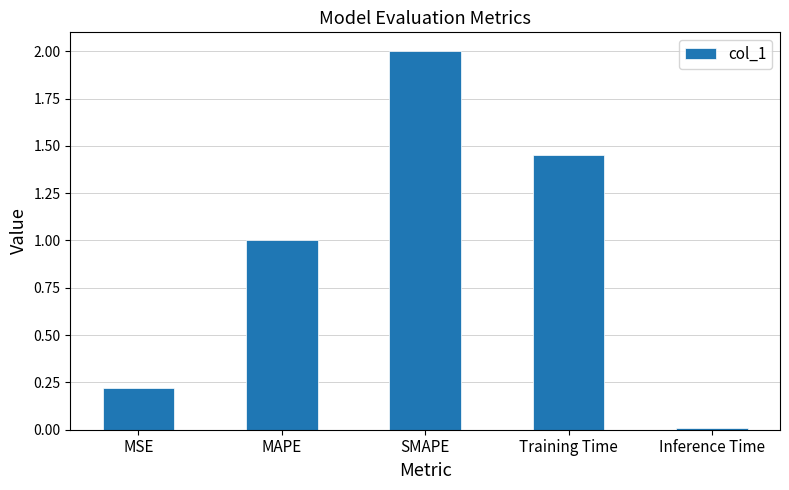

The chart shows a value of 2.0 at SMAPE. True or false?

True